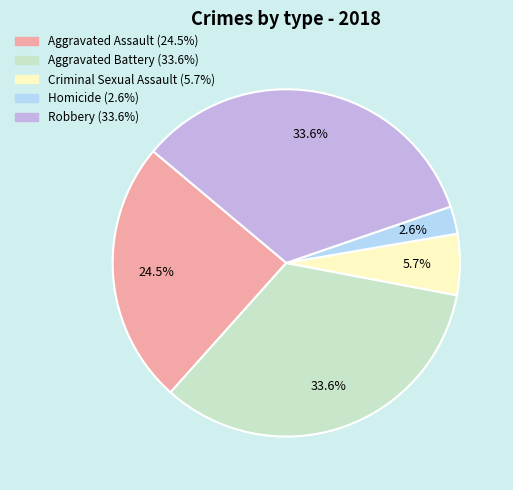

The Aggravated Battery slice represents 22% of the pie. True or false?

False